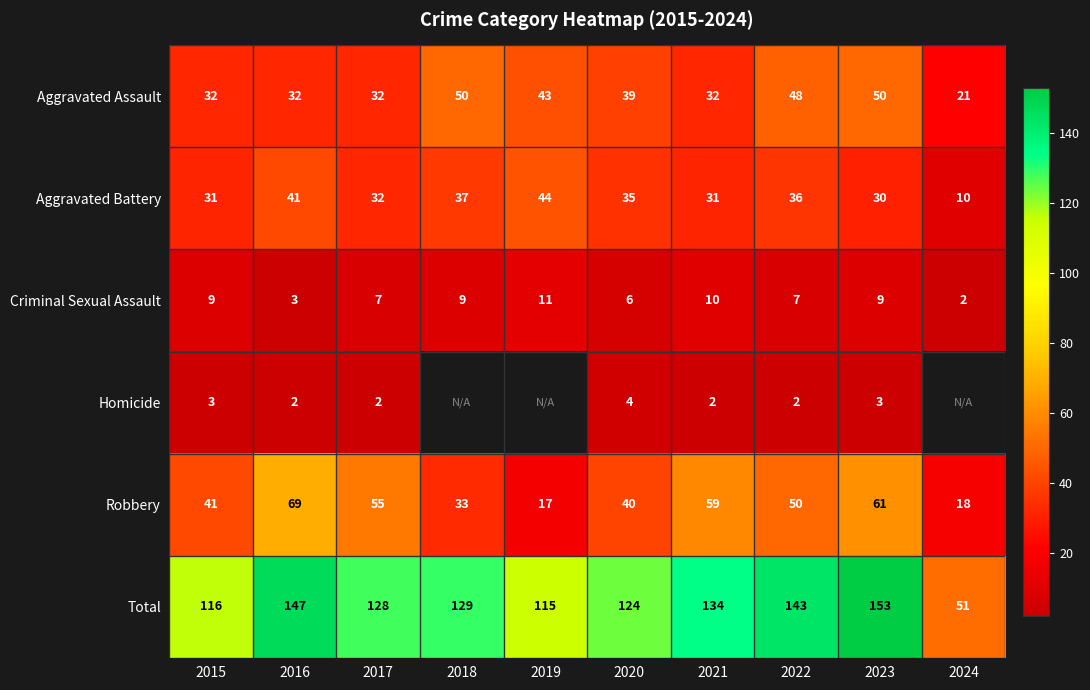

Rank the categories by Aggravated Assault value from lowest to highest.

2024, 2015, 2016, 2017, 2021, 2020, 2019, 2022, 2018, 2023